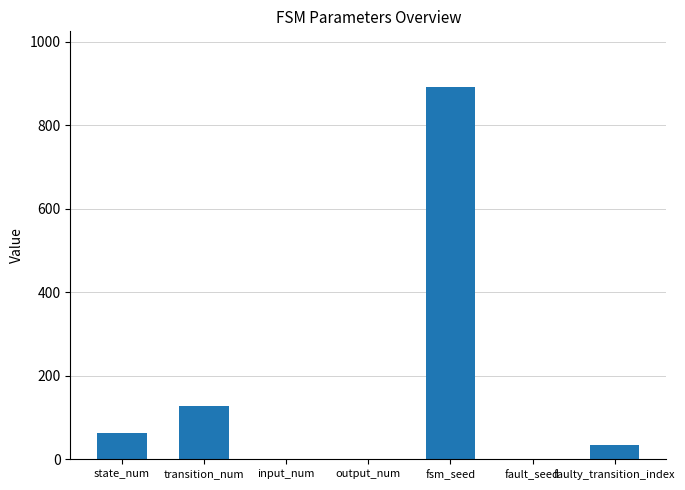

Where is the data nearest to the value 446?

transition_num